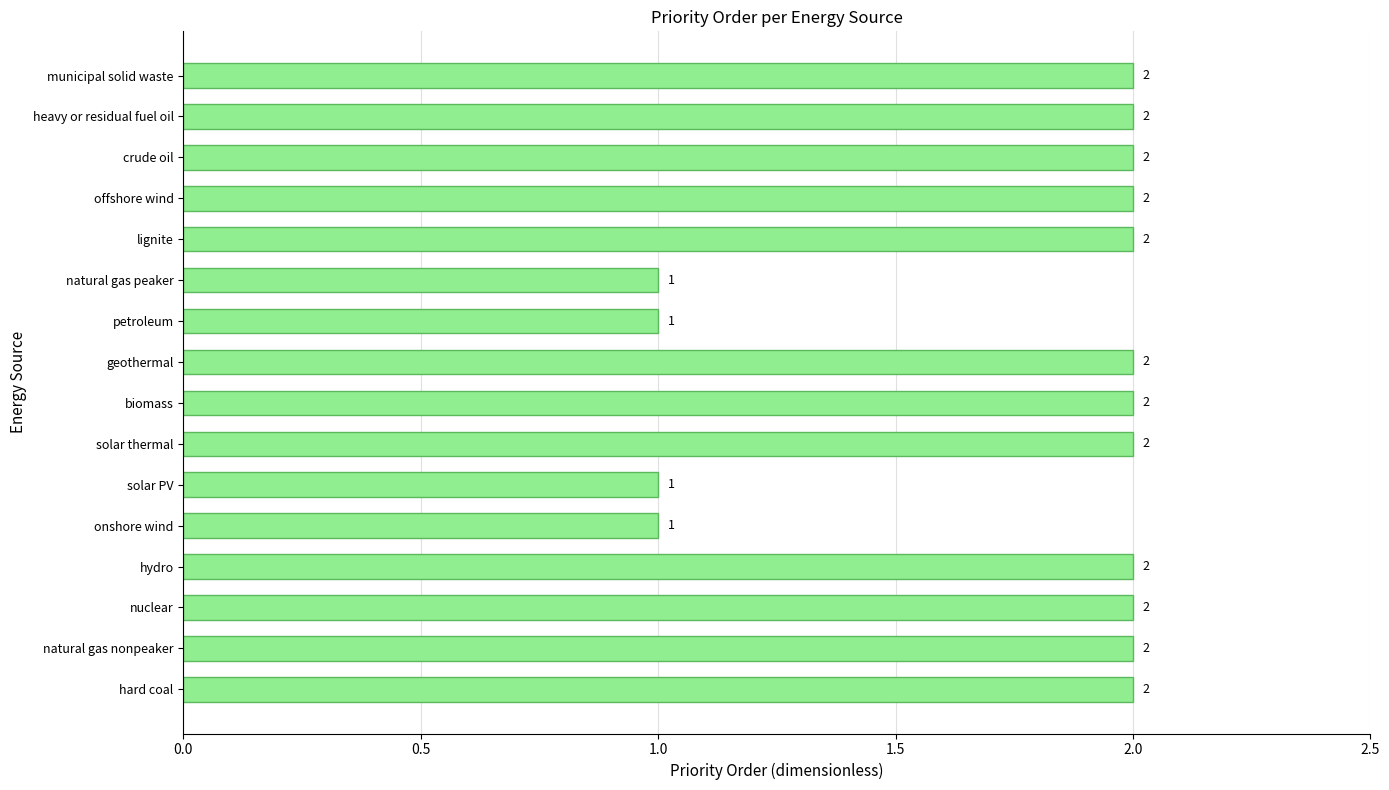

What is the difference between the maximum and minimum values?

1